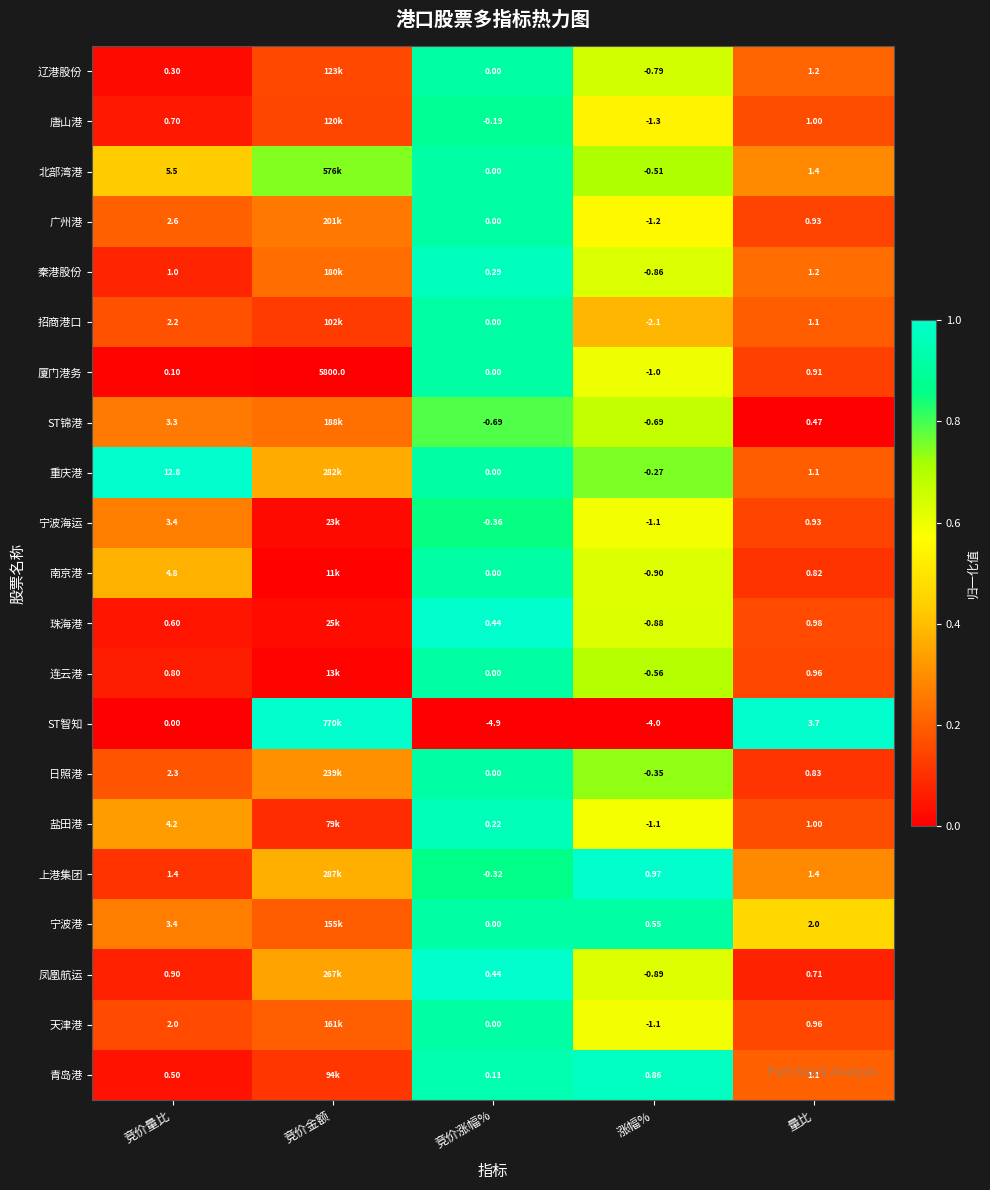

Which series changed the most between 竞价涨幅% and 量比?

ST智知